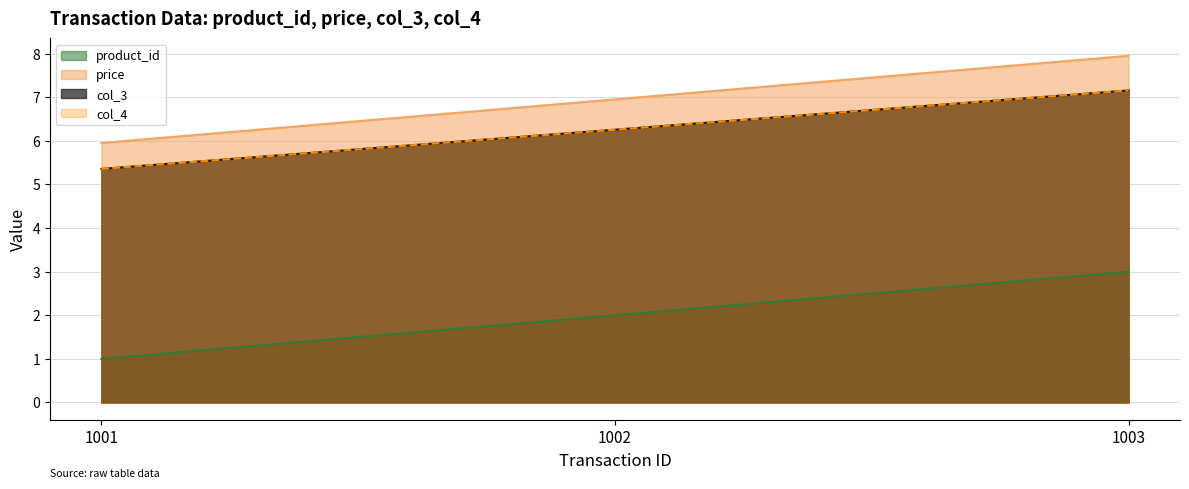

True or false: col_3 has a value of 7.2 at 1003.

True